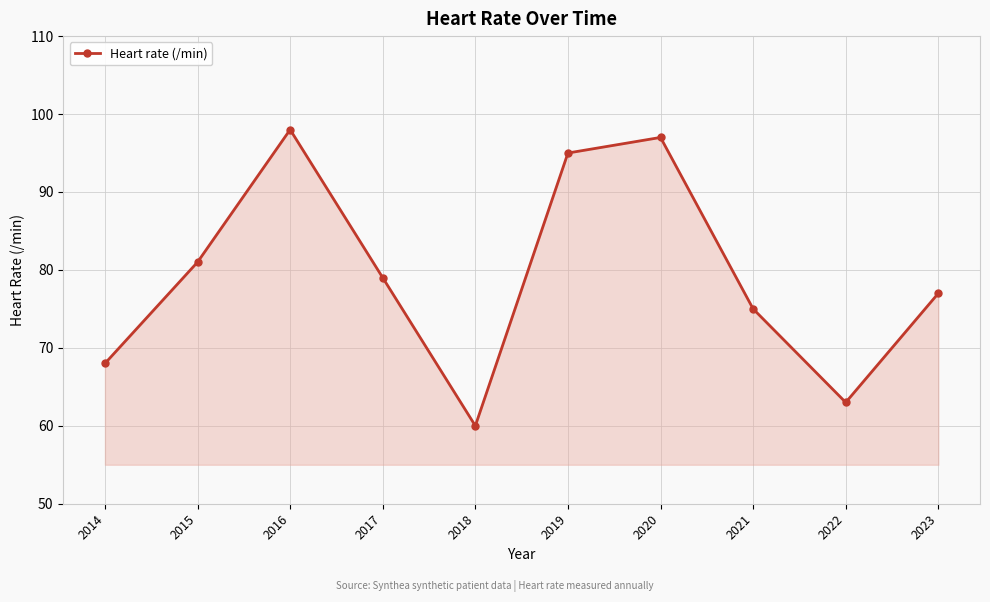

What is the smallest value displayed?

60